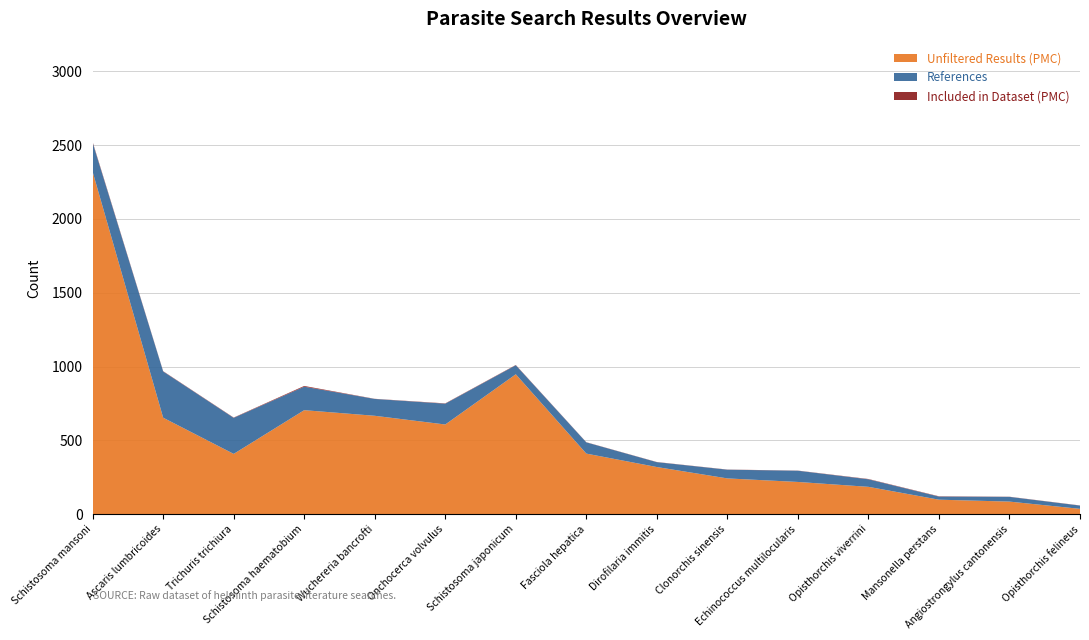

Reading left to right, list all the values displayed in this chart.

Unfiltered Results (PMC): 2319	654	409	705	667	608	948	411	320	243	219	186	99	86	37
References: 197	313	244	159	114	141	61	76	33	59	76	51	21	32	22
Included in Dataset (PMC): 5	2	2	5	1	2	2	1	1	1	1	2	2	1	1